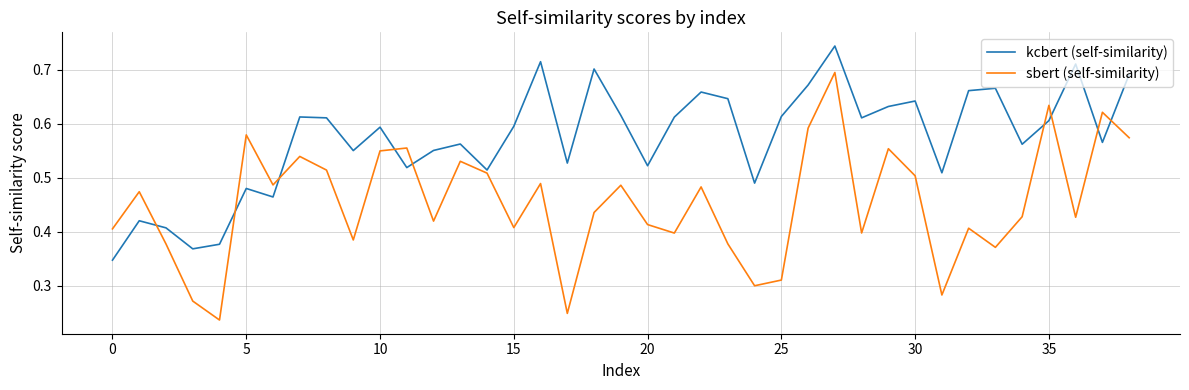

Which series has the widest spread of values?

sbert (self-similarity)